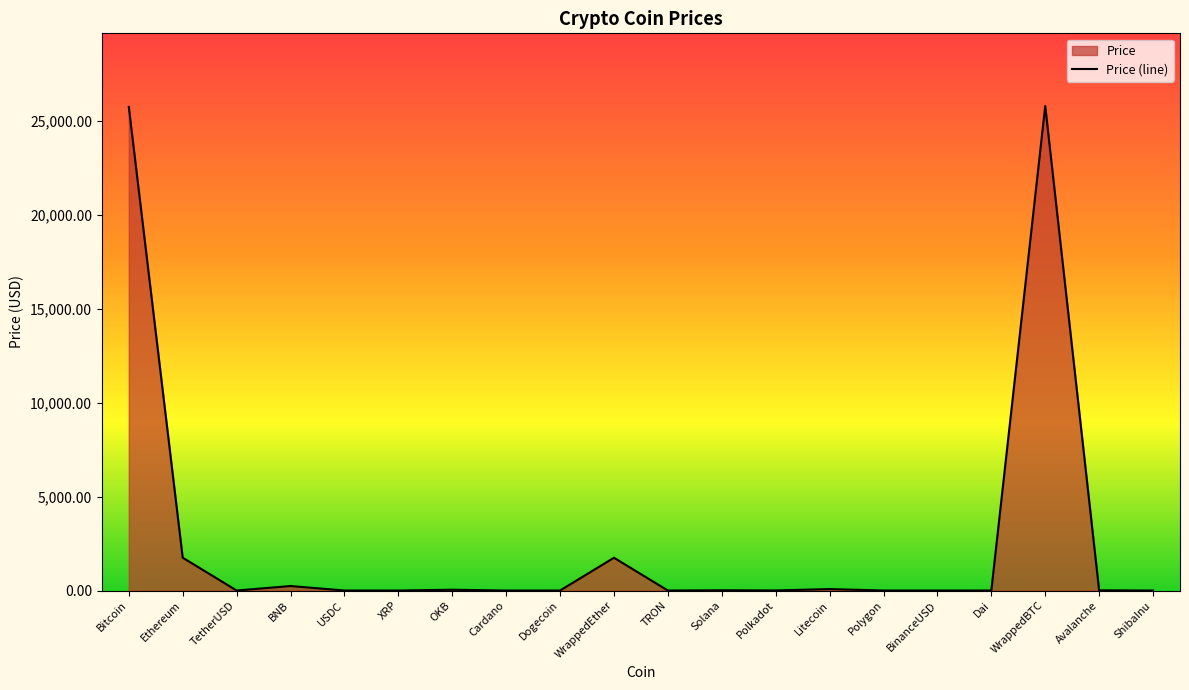

Does the chart display data point markers on the line(s)?

No